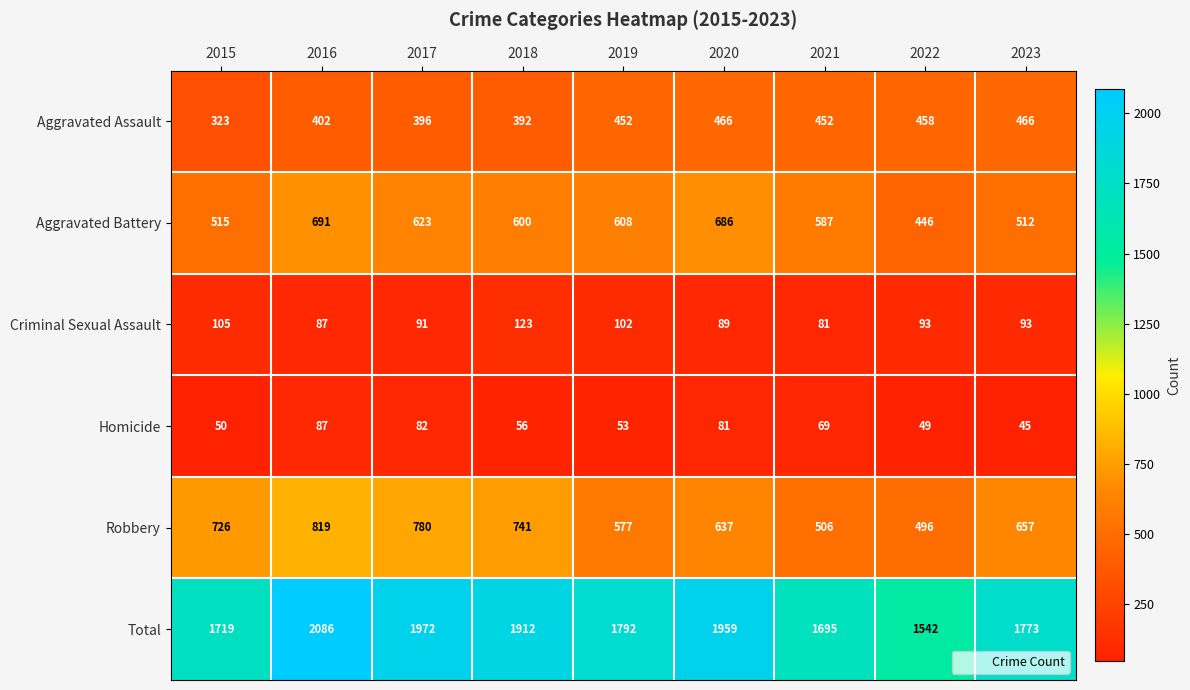

Which series has the largest total across all categories?

Total